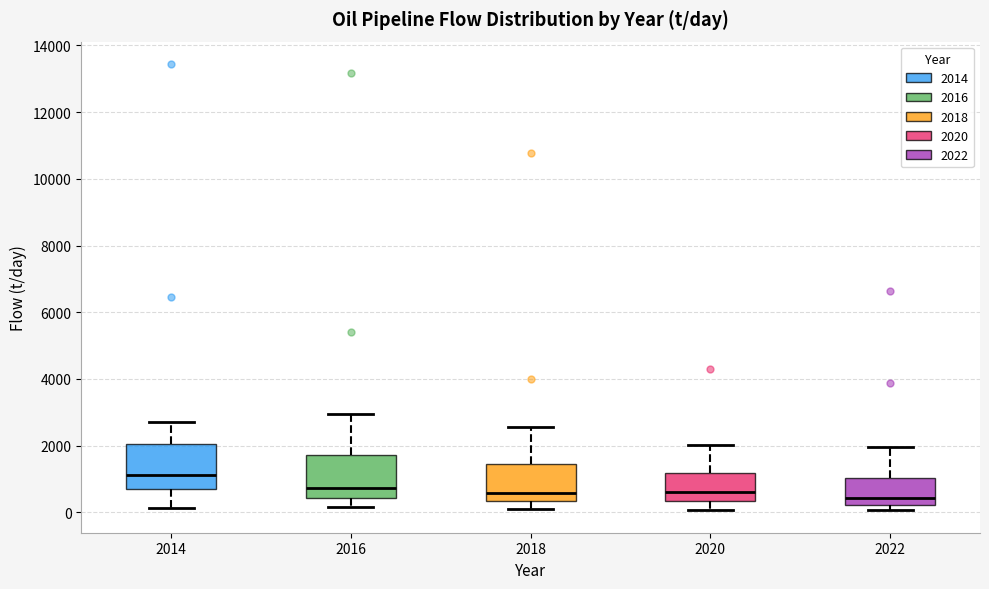

Which box's median line is the highest?

2014